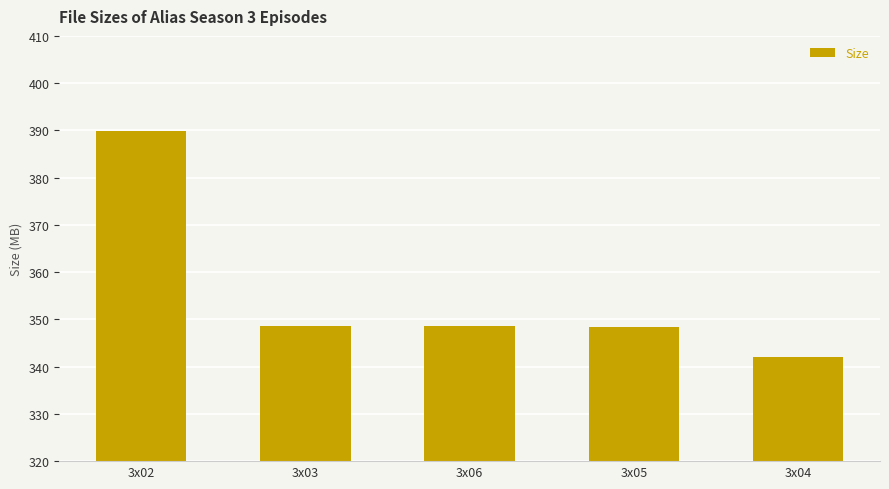

Which has a higher value, 3x02 or 3x06?

3x02